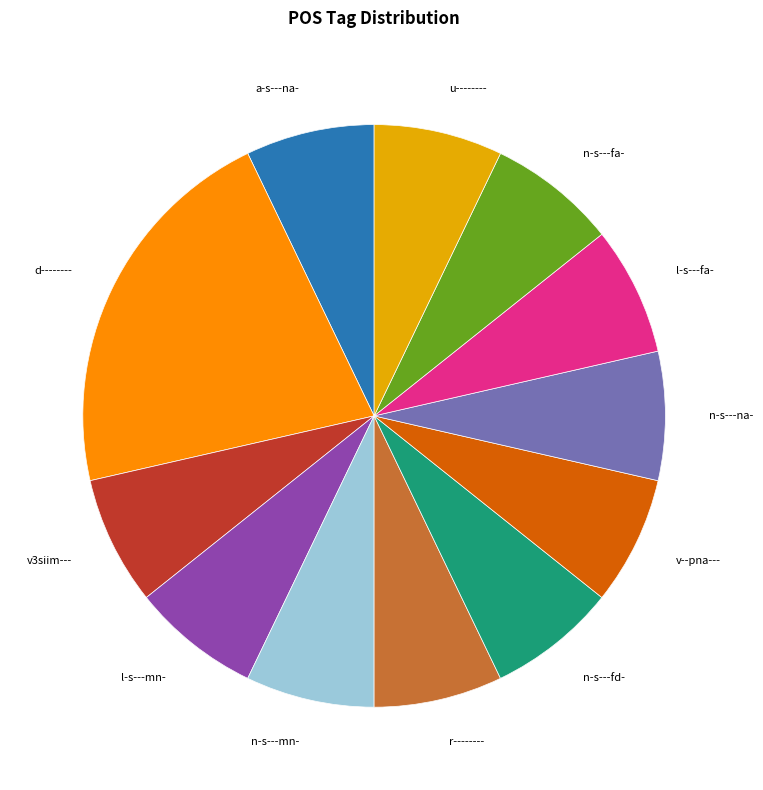

True or false: v3siim--- accounts for 7% of the total.

True